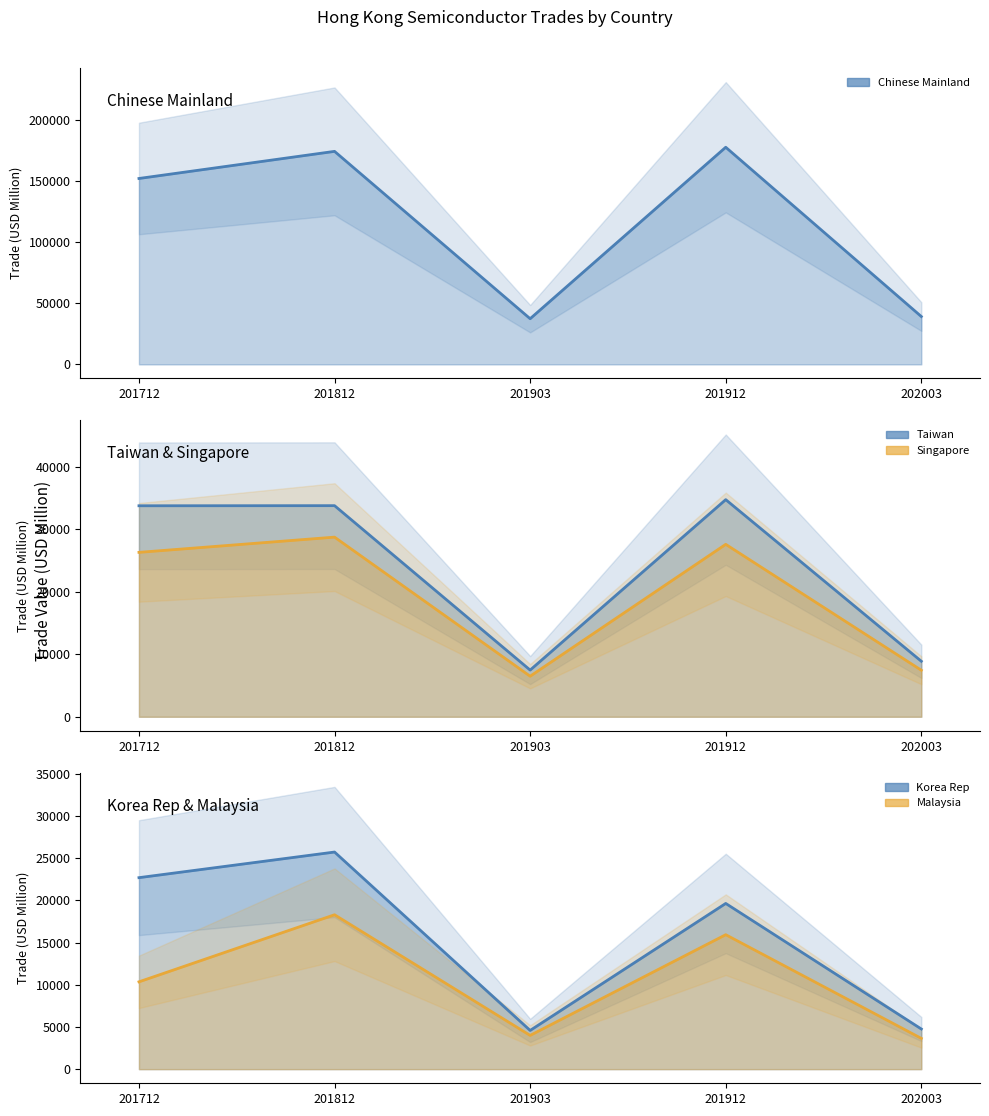

Reading right to left, transcribe all the data shown in this chart.

Chinese Mainland: 39179.7	177771.9	37392.2	174402.8	152203.5
Taiwan: 8883.4	34745.0	7471.2	33782.5	33764.9
Singapore: 7446.5	27593.1	6489.9	28746.5	26309.8
Korea Rep: 4759.6	19638.3	4588.9	25729.7	22693.4
Malaysia: 3646.5	15934.1	4000.8	18297.1	10349.5